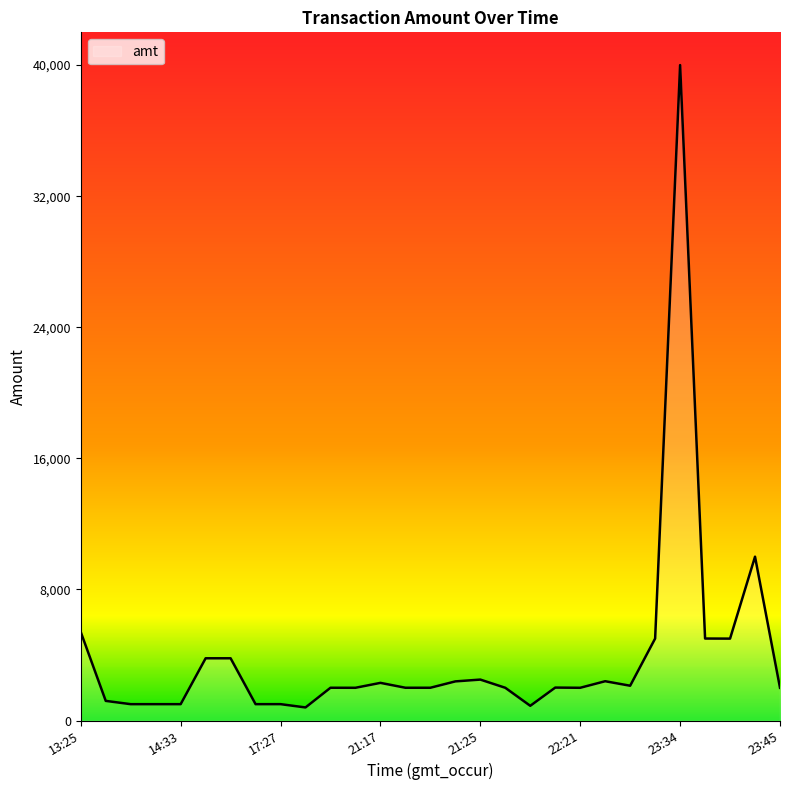

What is the maximum value shown in the chart?

40000.0